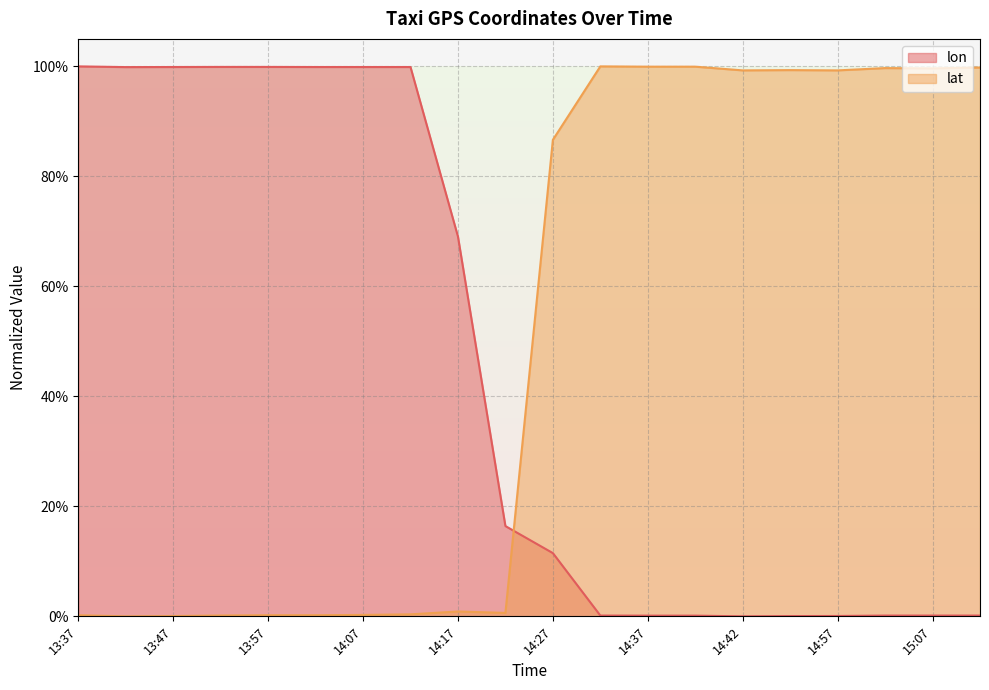

Which series changed the most between 13:37 and 13:47?

lat